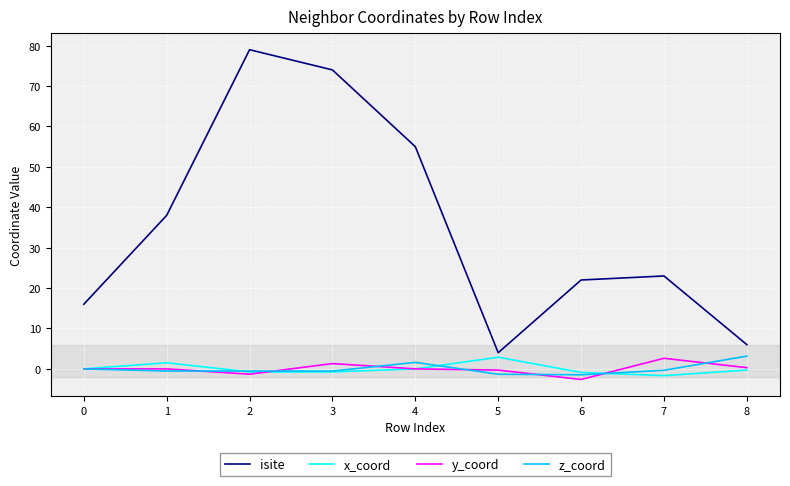

How many lines are shown in the chart?

4